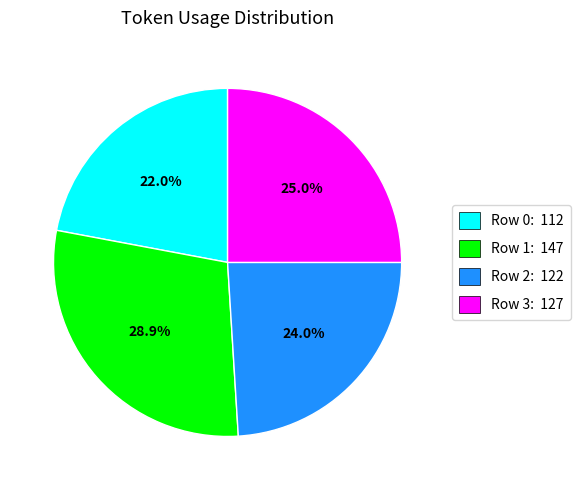

Which has a higher value, Row 3: 127 or Row 0: 112?

Row 3: 127